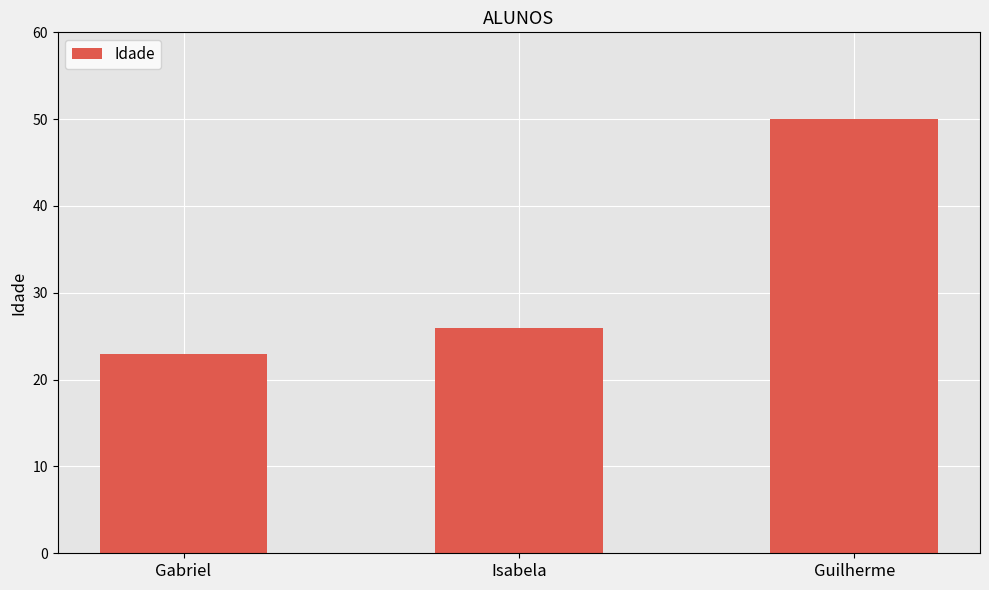

True or false: the data shows 82 at Guilherme.

False